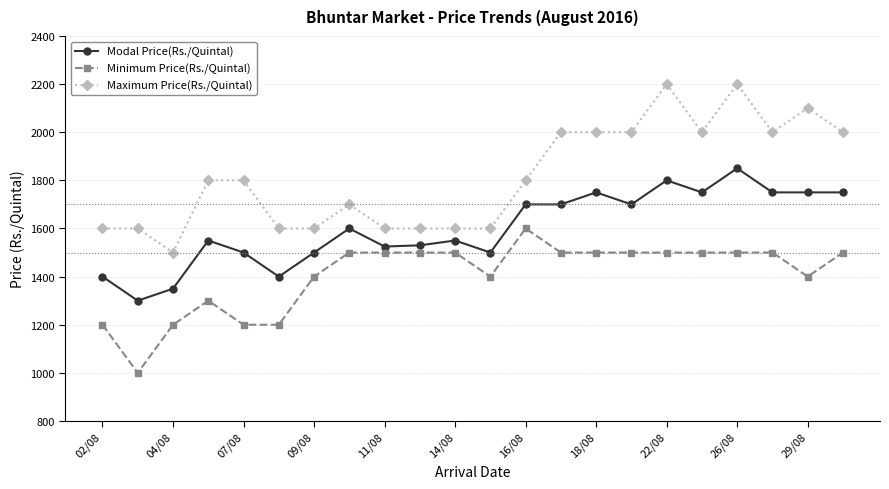

At how many categories does at least one series exceed 1773?

12